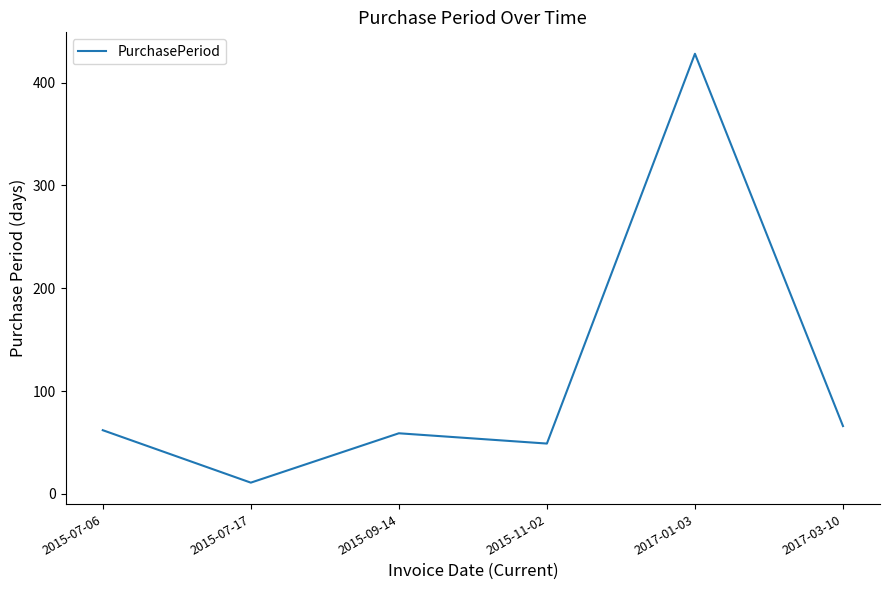

What position from the right is 2015-11-02?

3